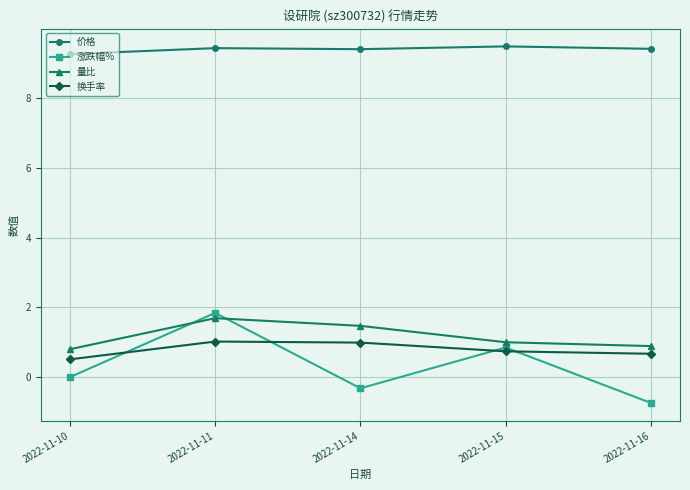

What is the total value across all series at 2022-11-14?

11.5